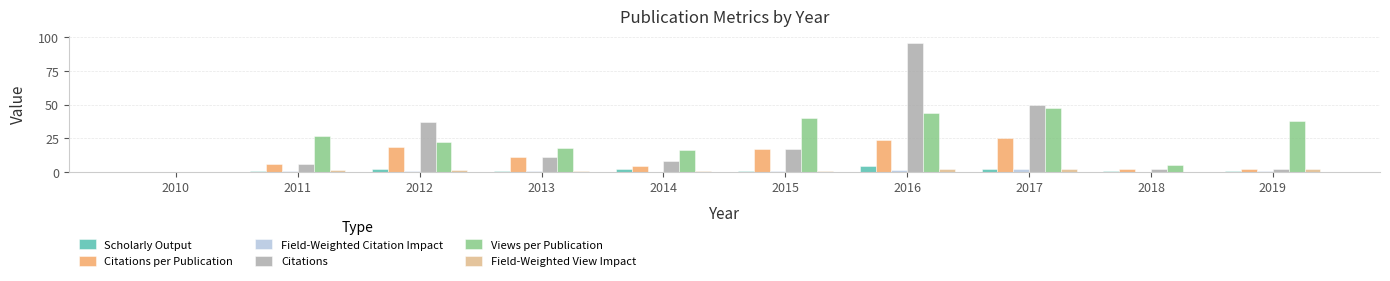

Where does the Citations series first go above 11?

2012